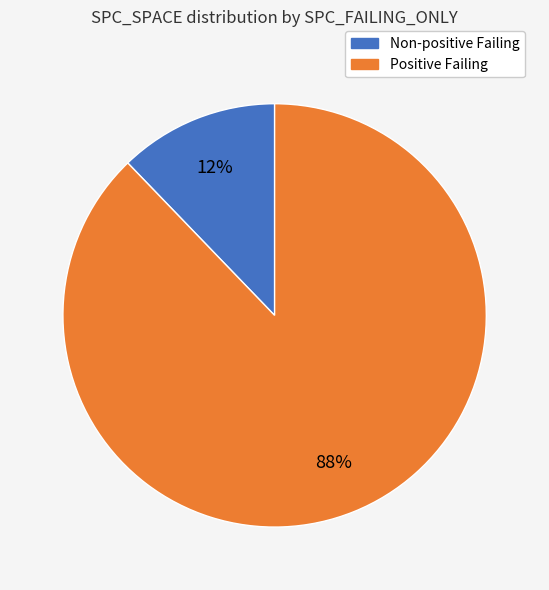

Does any single category account for the majority?

Yes